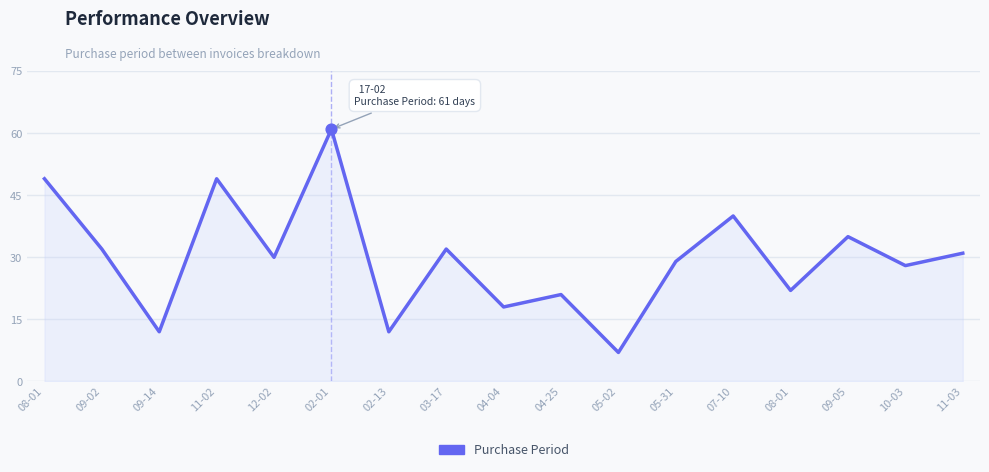

Between 09-14 and 05-02, which is larger?

09-14